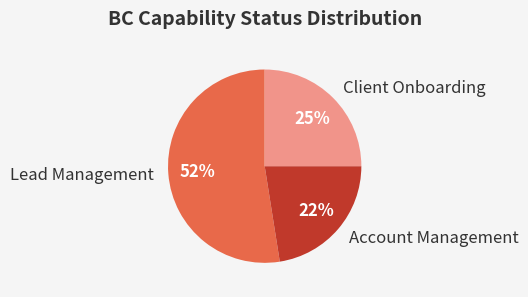

Which has a higher value, Client Onboarding or Lead Management?

Lead Management